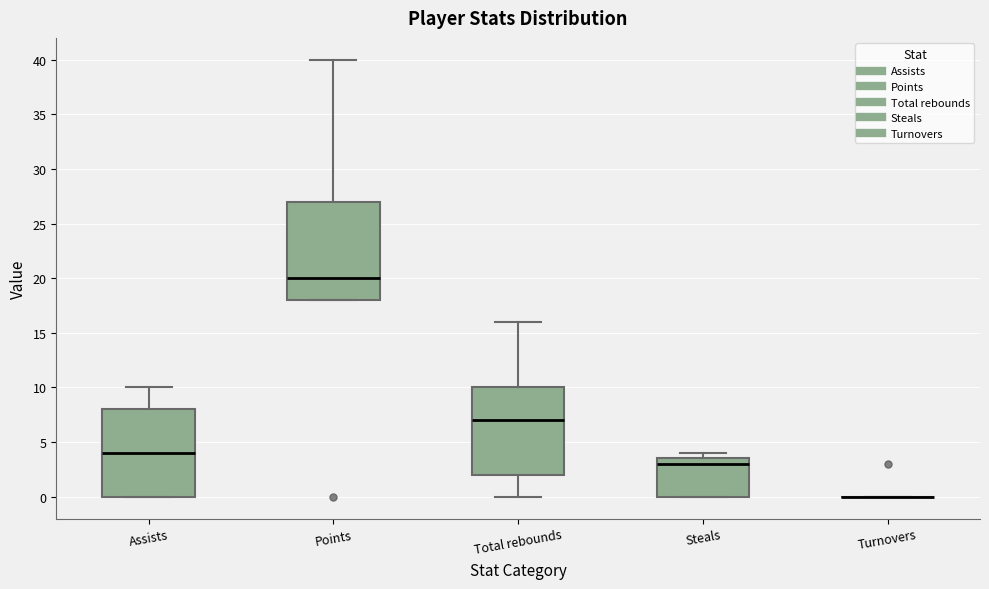

Comparing the boxes themselves (not the whiskers), which one is the tallest?

Points